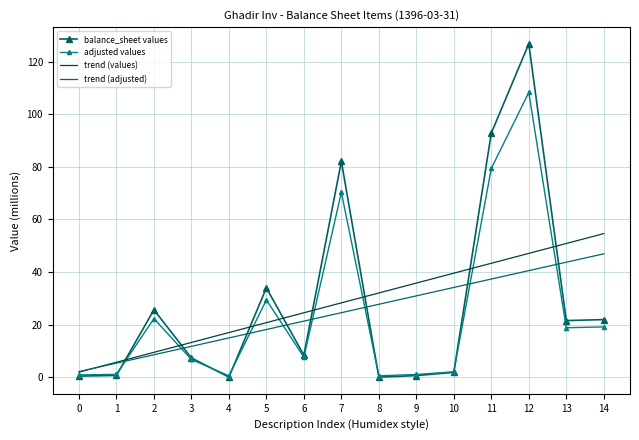

Rank the series by their maximum value, from highest to lowest.

balance_sheet values, adjusted values, trend (values), trend (adjusted)